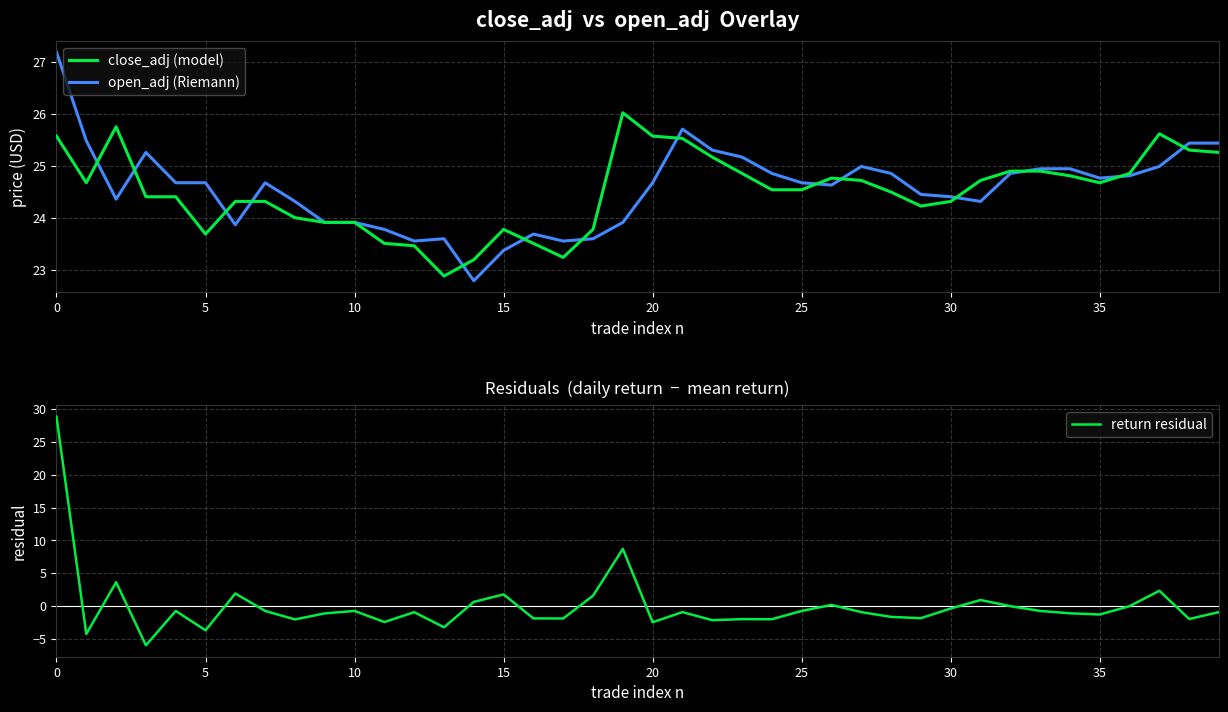

How many values in the open_adj (Riemann) series are below 24?

12